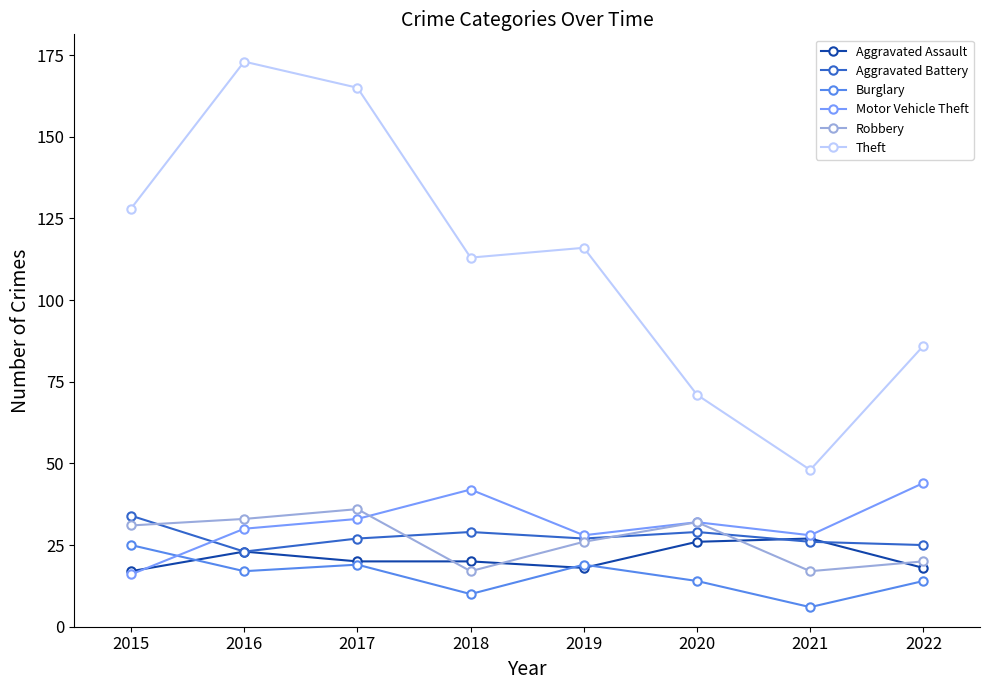

At which category does Motor Vehicle Theft reach its first local valley?

2019